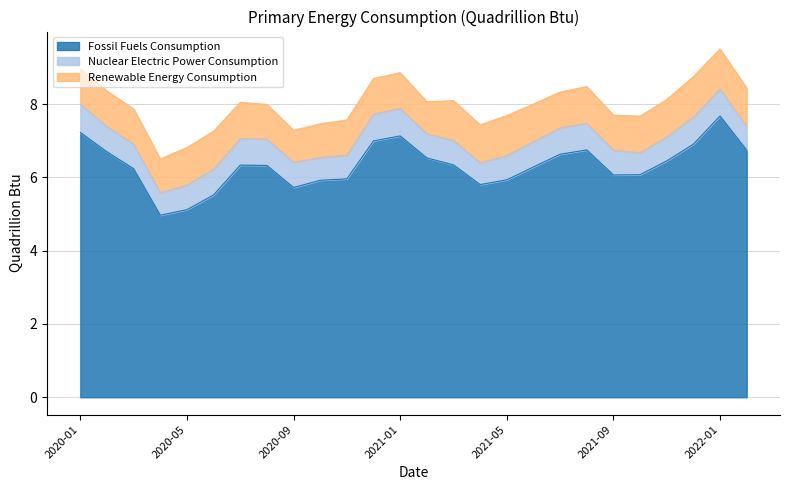

What is the difference between the maximum and second lowest values in the Nuclear Electric Power Consumption series?

0.2